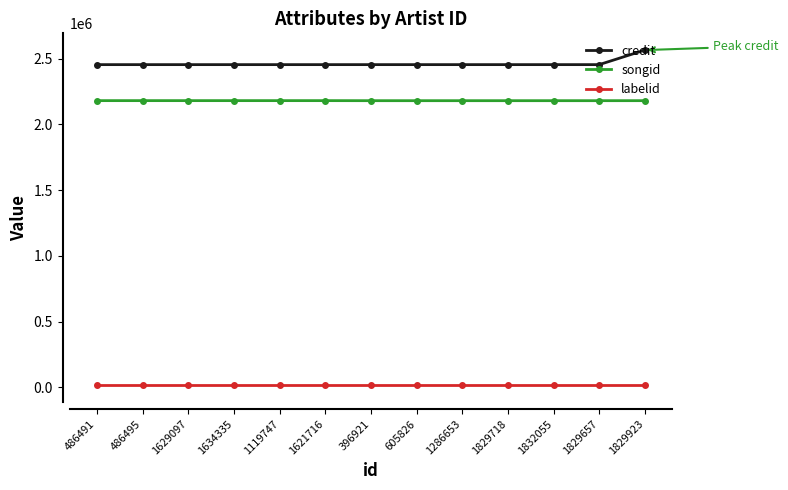

Rank the series at 396921 from lowest to highest value.

labelid, songid, credit